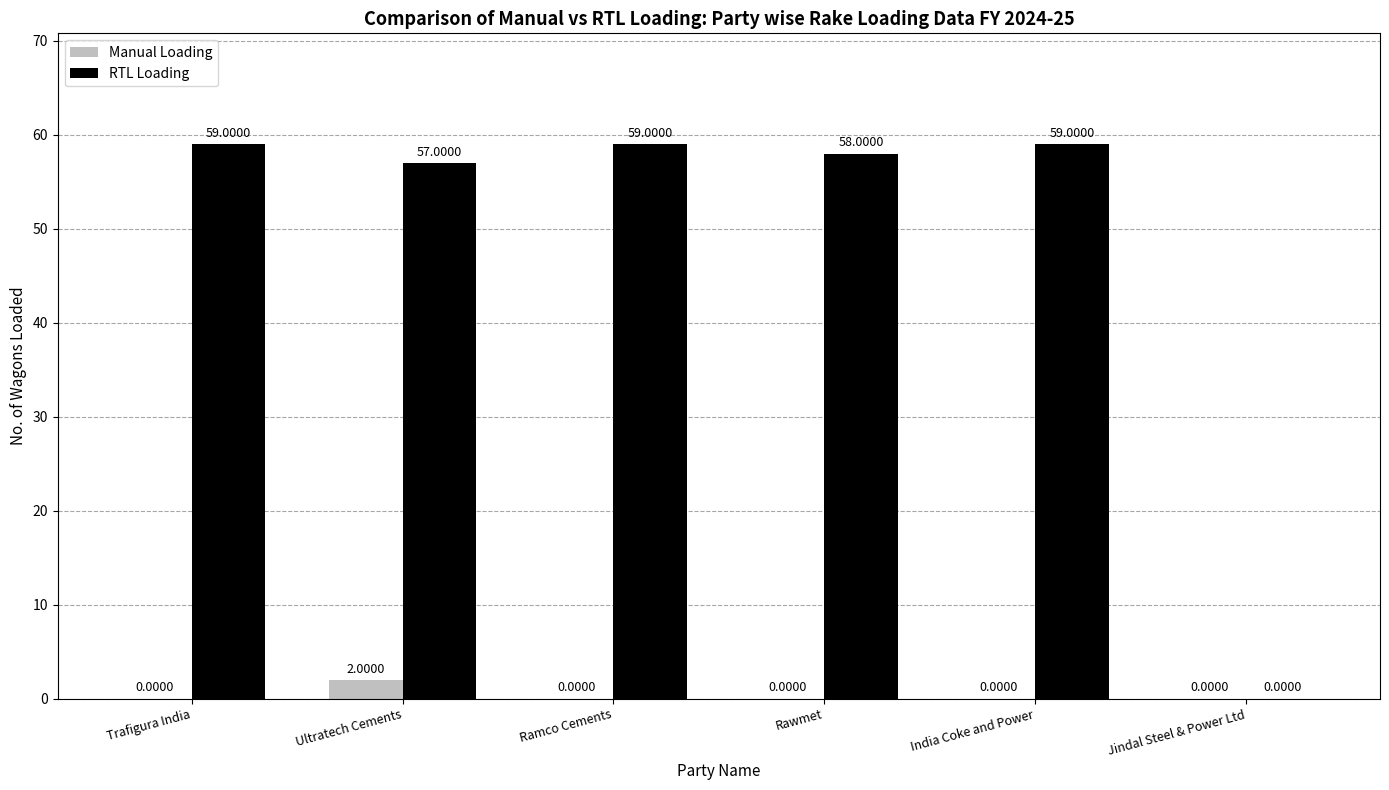

True or false: RTL Loading has a value of 90 at Trafigura India.

False